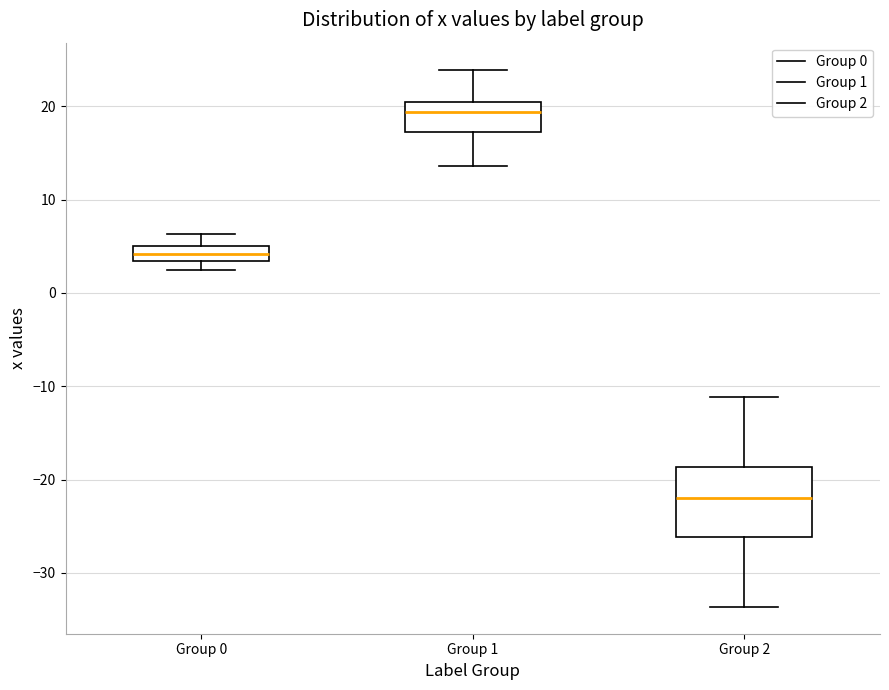

Reading left to right, read every box against the y-axis: the position of its median line, the range the box covers, and the ends of its whiskers. The values are not printed on the chart, so give them approximately, as read against the axis.

Group 0: median 4, box 3 to 5, whiskers 2 to 6
Group 1: median 19, box 17 to 20, whiskers 14 to 24
Group 2: median -22, box -26 to -19, whiskers -34 to -11